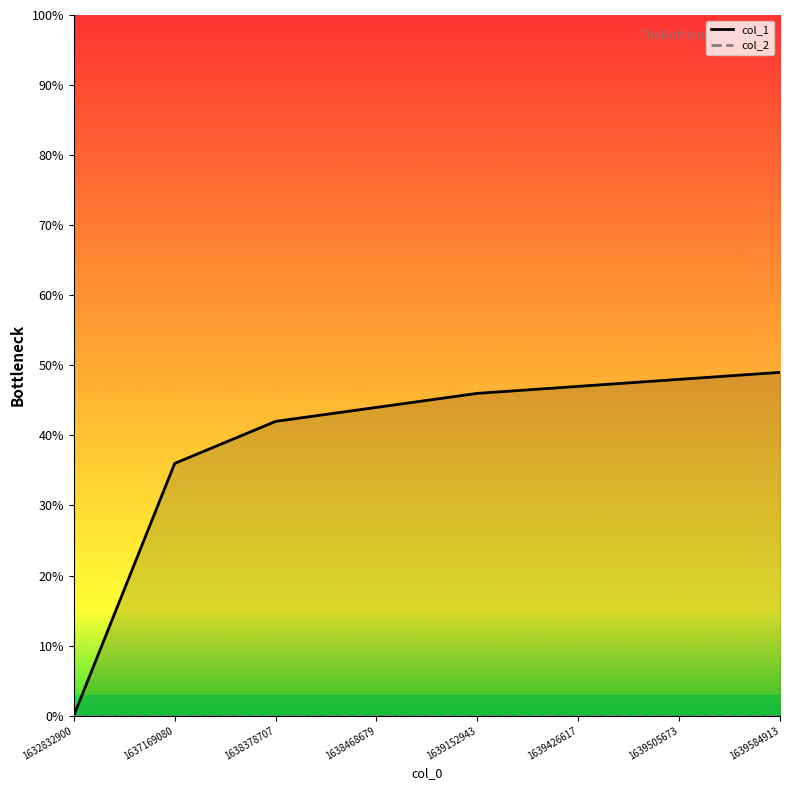

True or false: col_2 has more than 2 points higher than both neighbors.

False